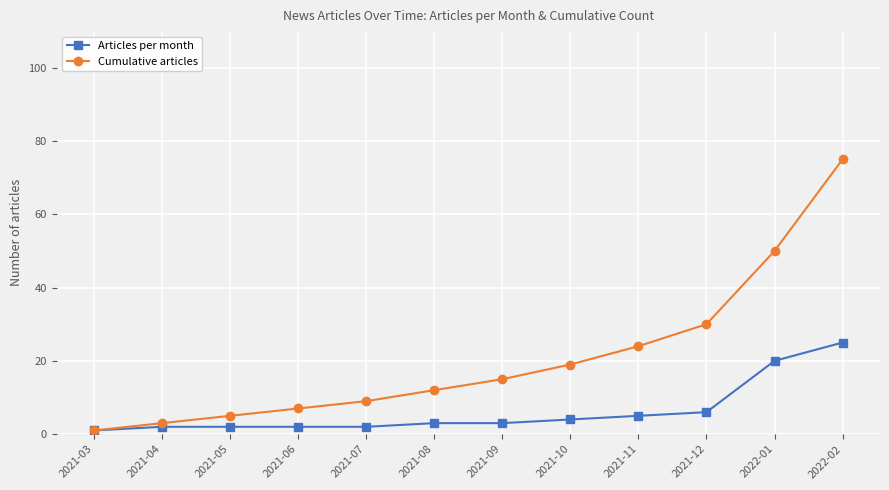

Which category has the highest value across all series?

2022-02